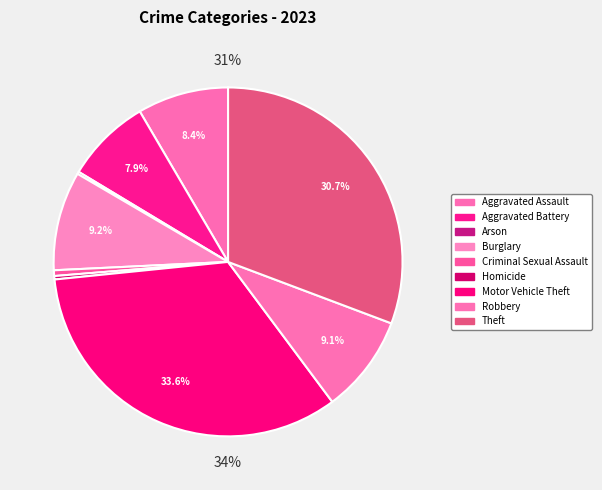

Is there any slice that represents more than half of the pie?

No